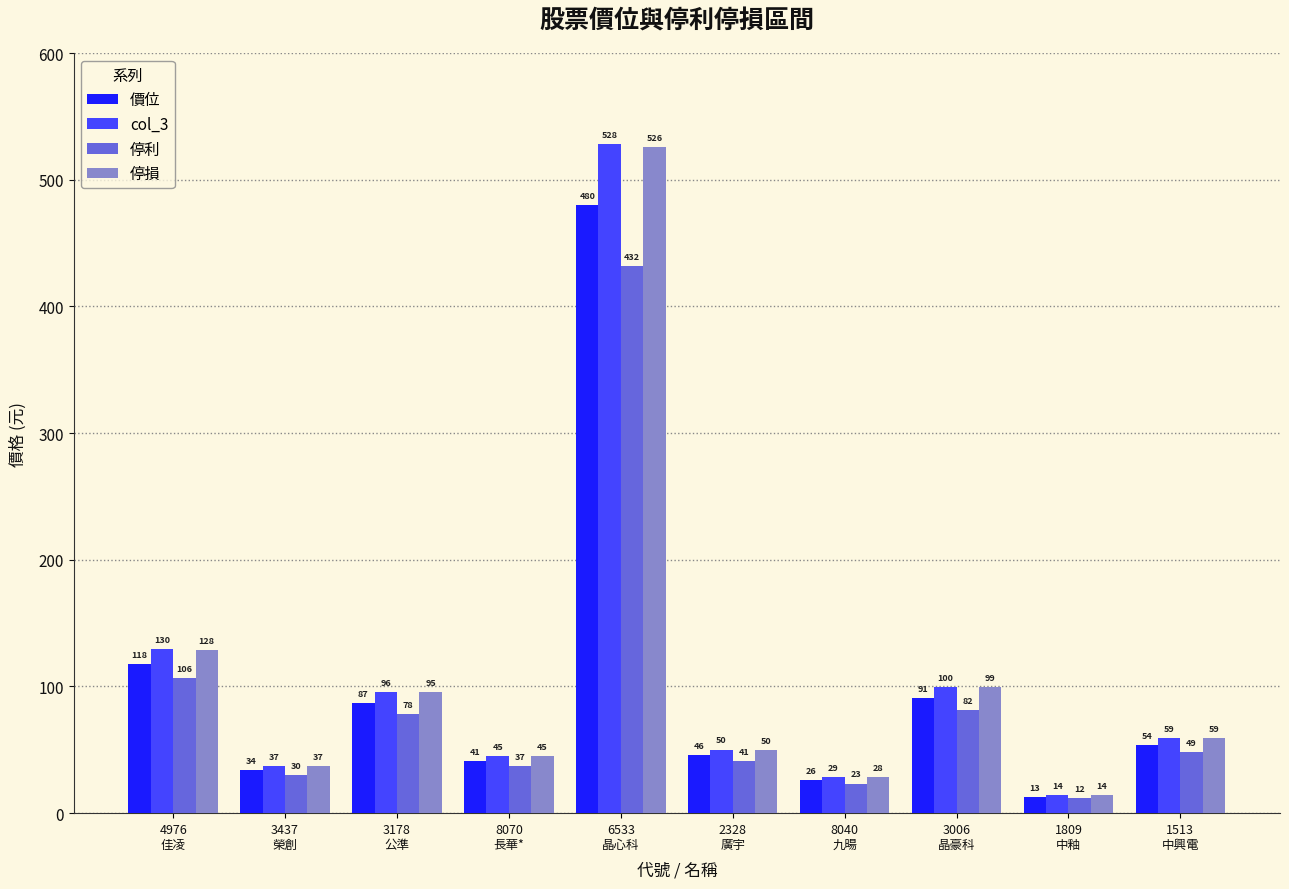

What is the minimum value shown in the chart?

11.6